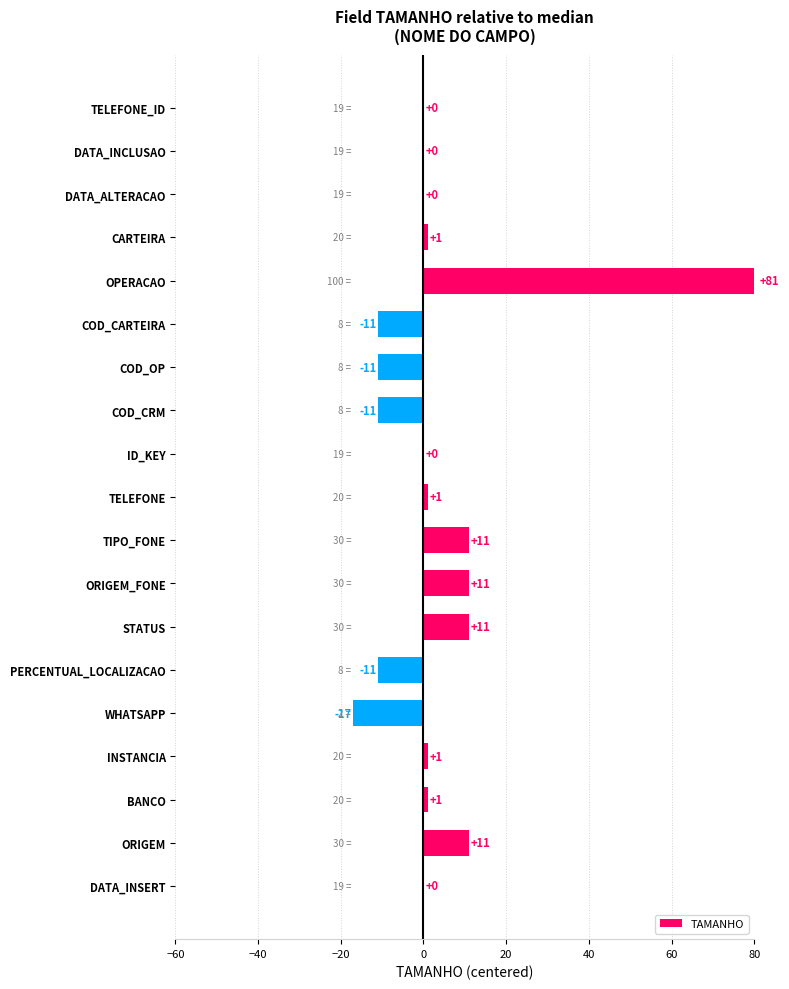

Which category has the highest value across all series?

OPERACAO